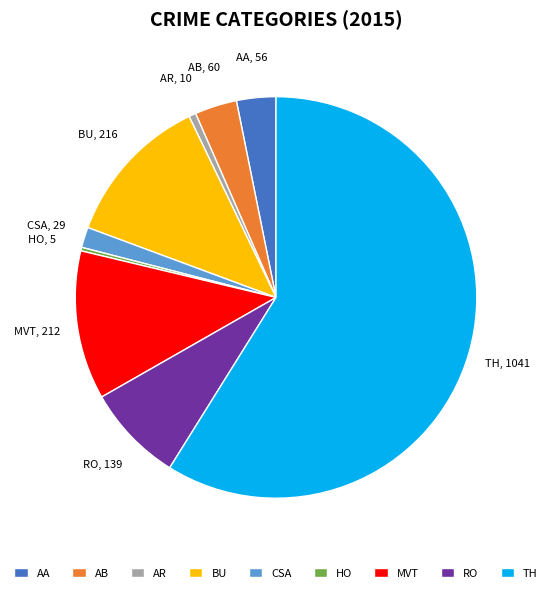

What is the ratio of the value at AA to the value at AR?

5.6